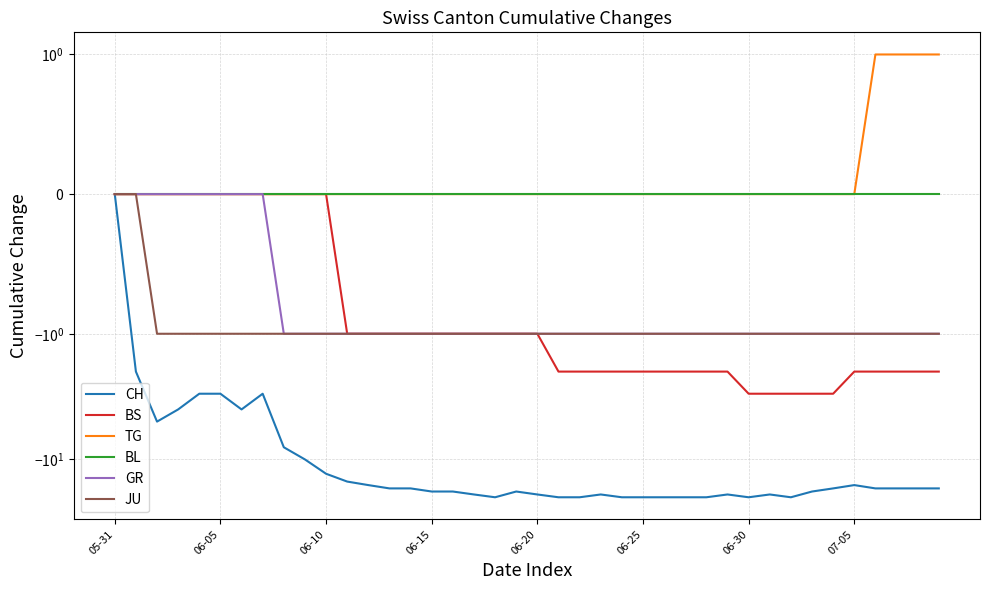

True or false: BL and JU intersect in this chart.

False